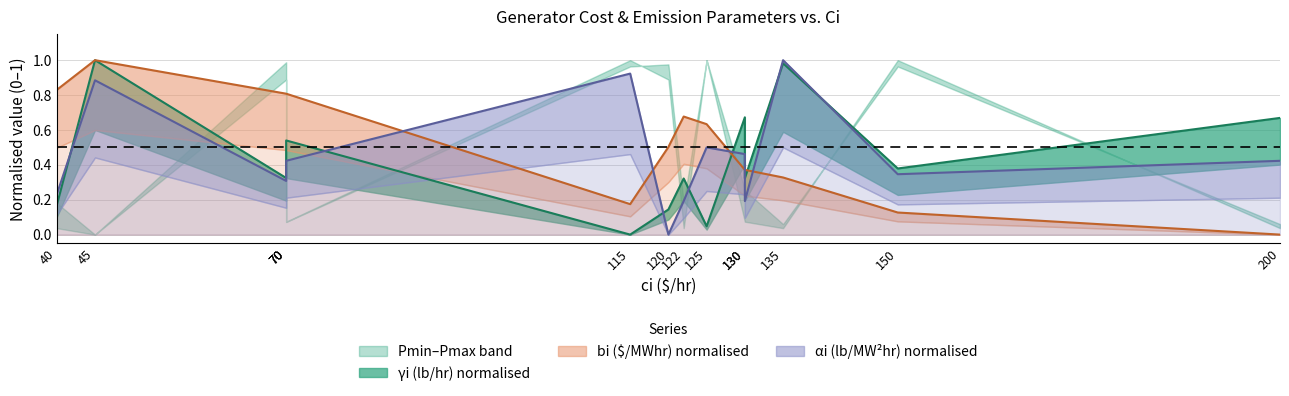

What is the difference between the maximum and minimum values in the gamma_i series?

1.0